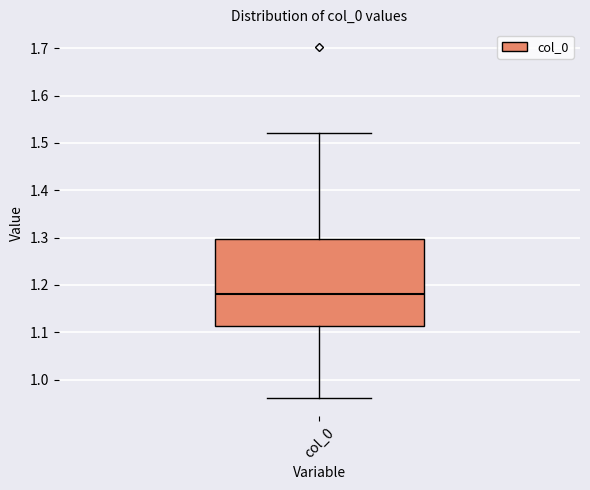

Where does the lower whisker of the box for col_0 end on the y-axis? The values are not printed on the chart, so give them approximately, as read against the axis.

0.96